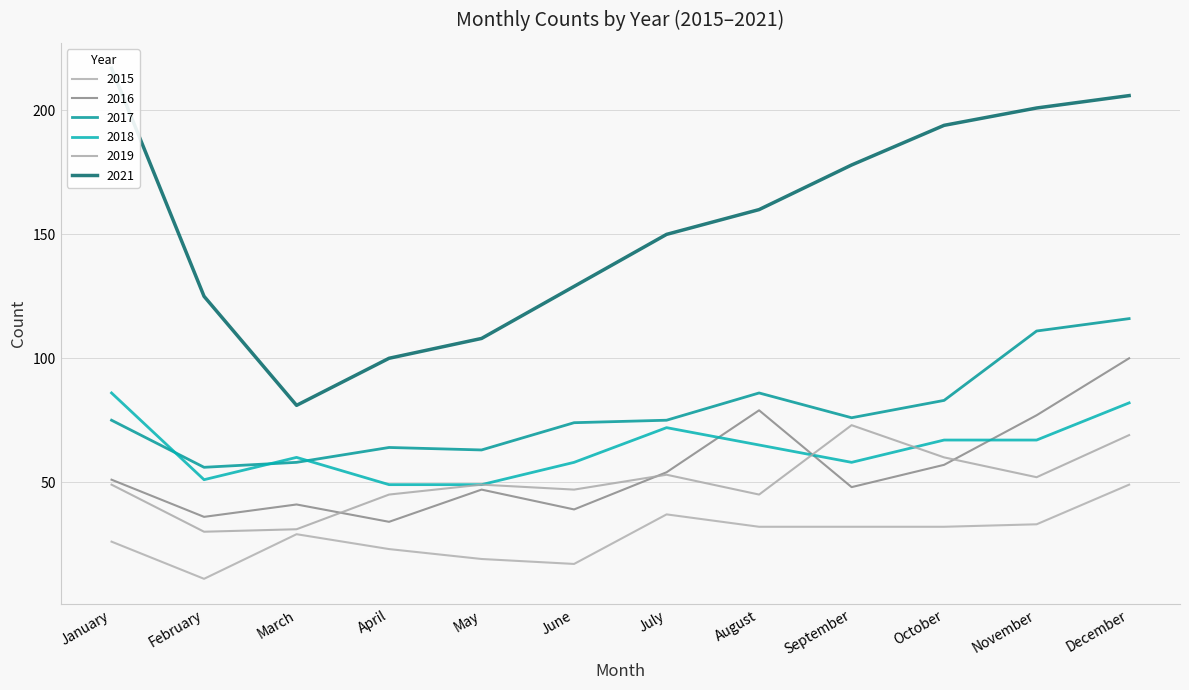

What is the average value of the 2018 series?

64